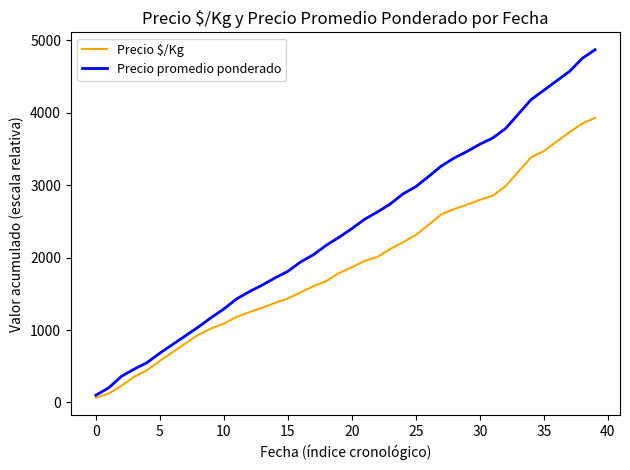

Which series has the largest total across all categories?

Precio promedio ponderado